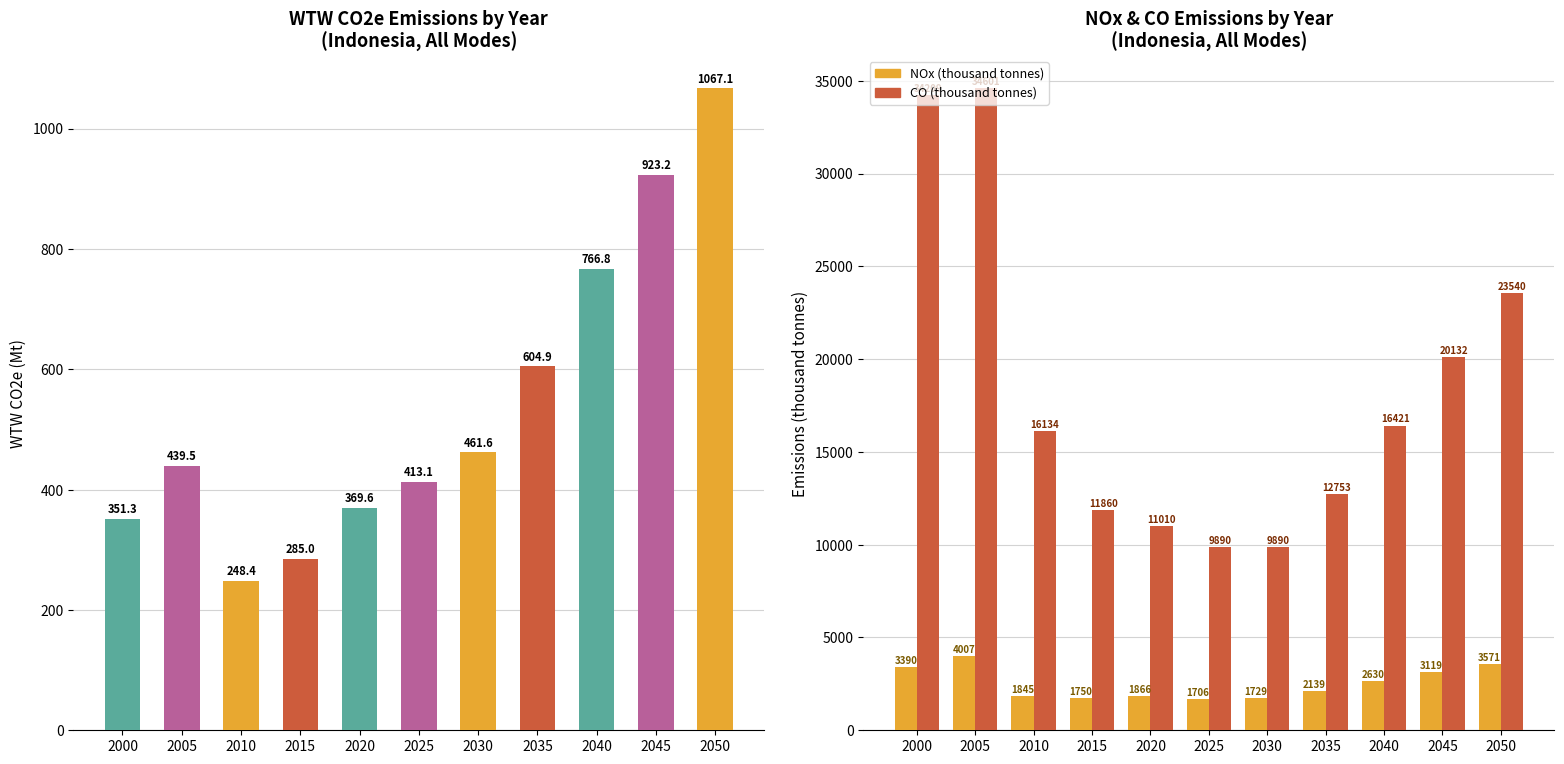

True or false: WTW CO2e (Mt) has a value of 766.8 at 2040.

True